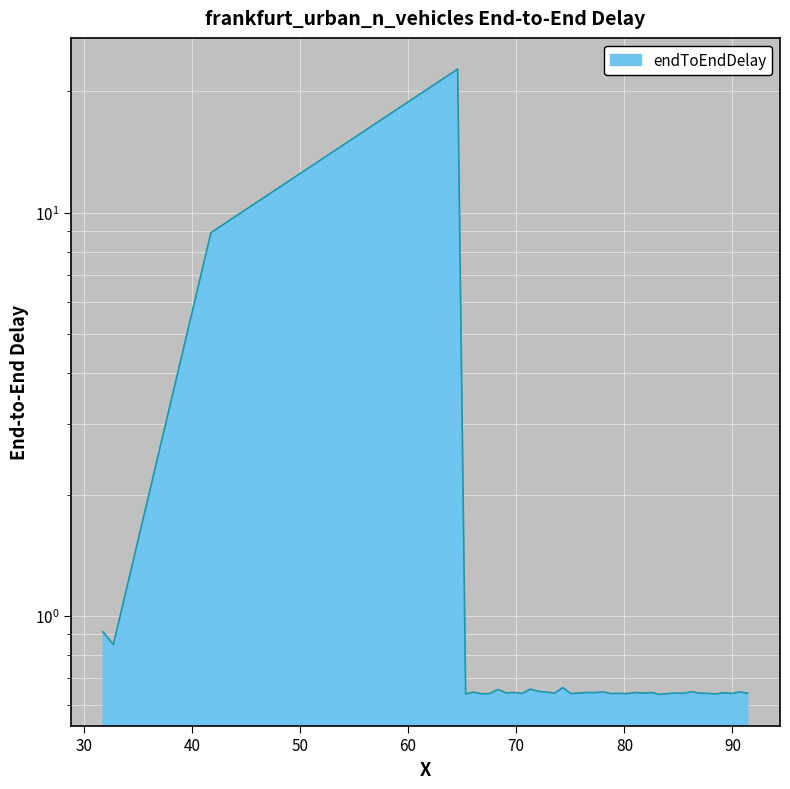

Where is the data nearest to the value 11?

40